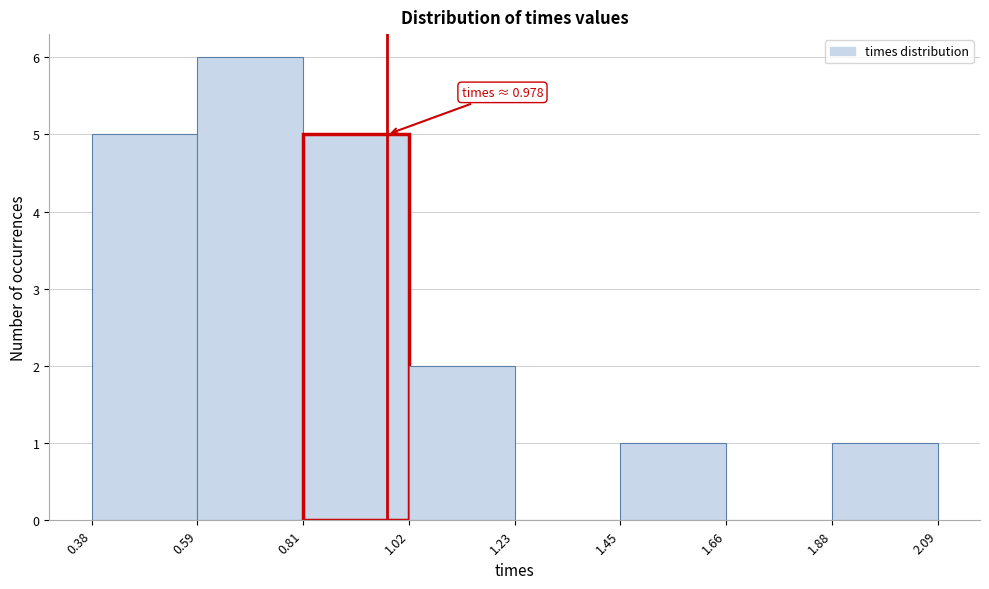

Over which range of the x-axis is the bar tallest?

0.59 to 0.81